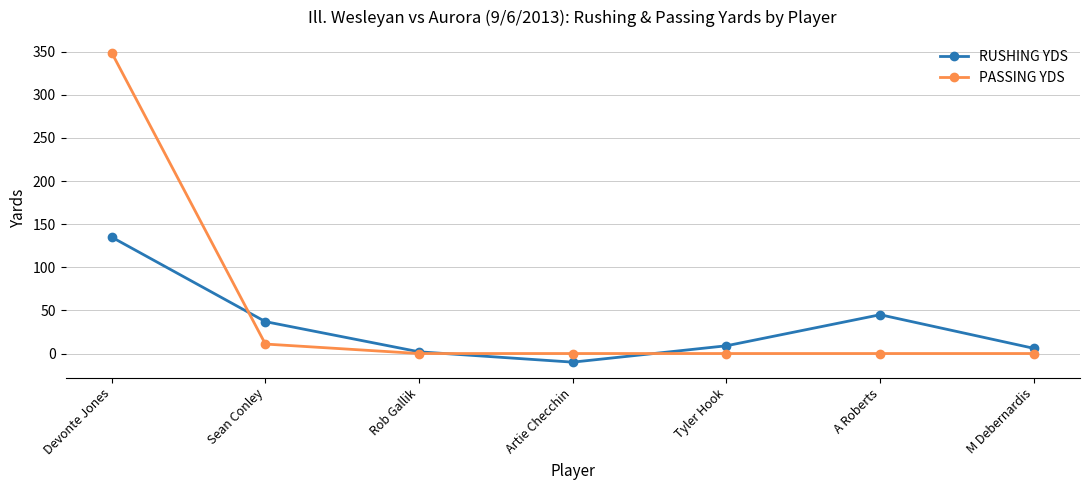

At which category is the sum across all series the highest?

Devonte Jones